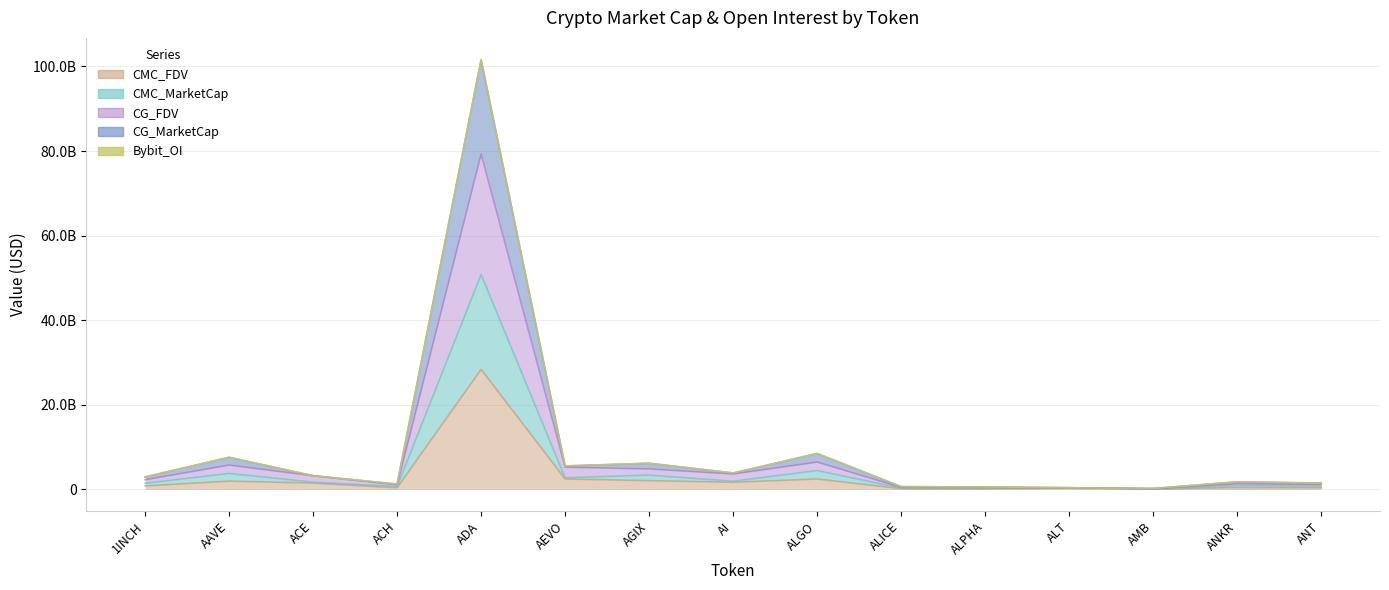

In CG_MarketCap, how many points are higher than both neighbors (excluding endpoints)?

5